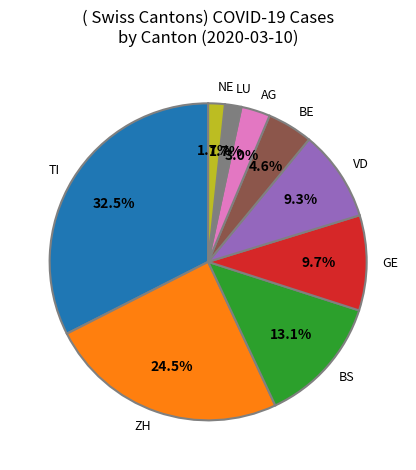

What portion of the pie excludes BE?

95.4%